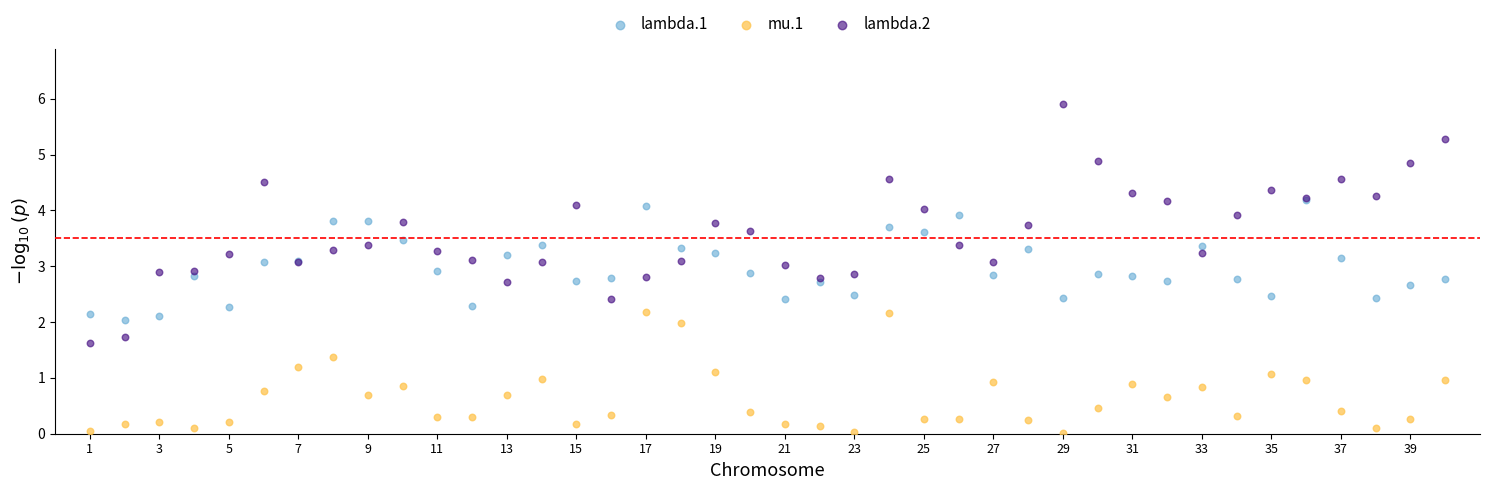

Which series has the largest Y range (max minus min)?

lambda.2